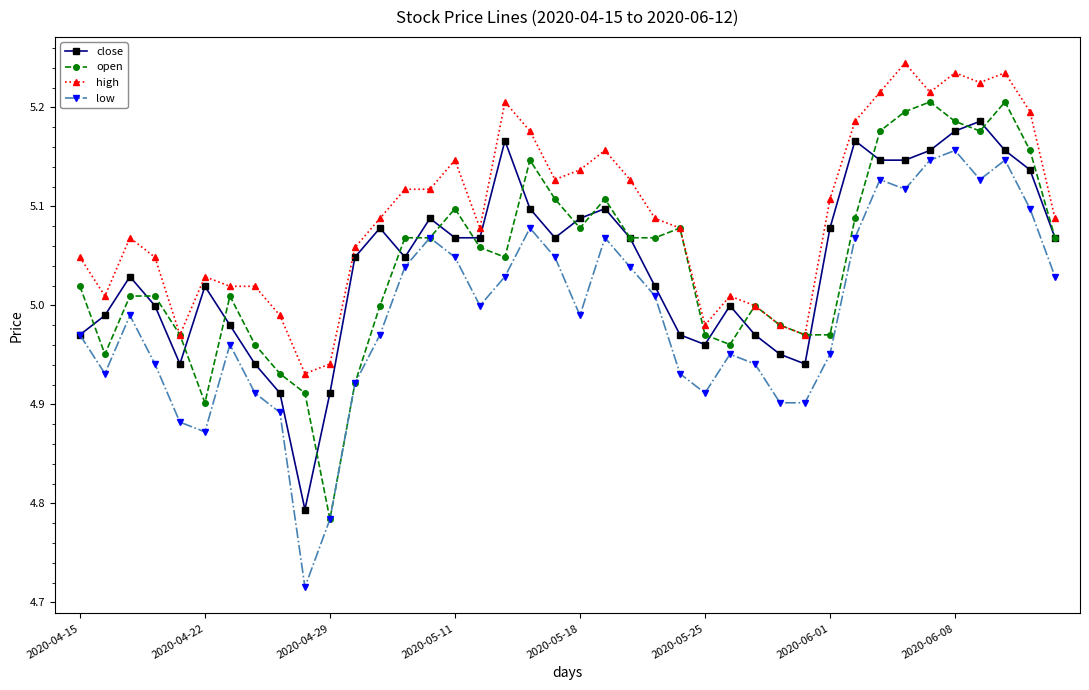

At how many categories does at least one series exceed 4?

40